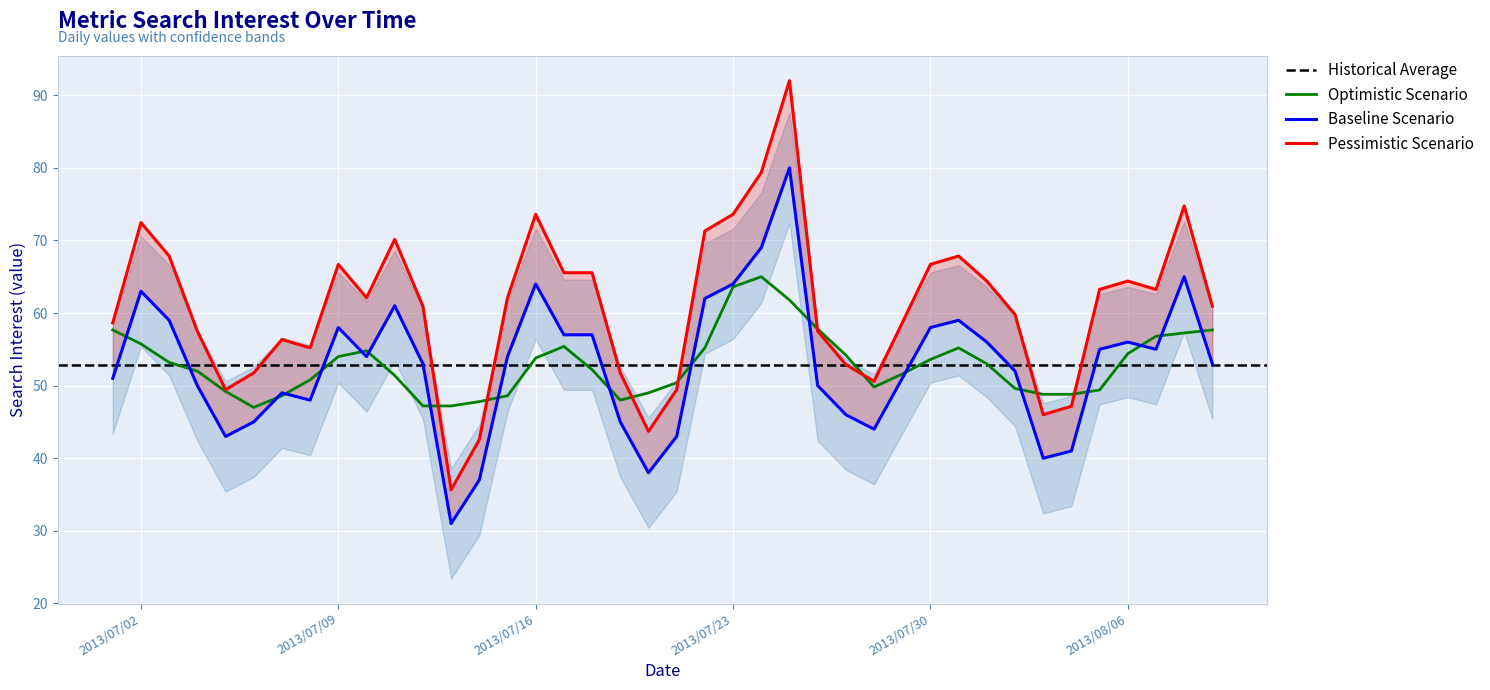

True or false: the data shows 57 at 2013/07/17.

True